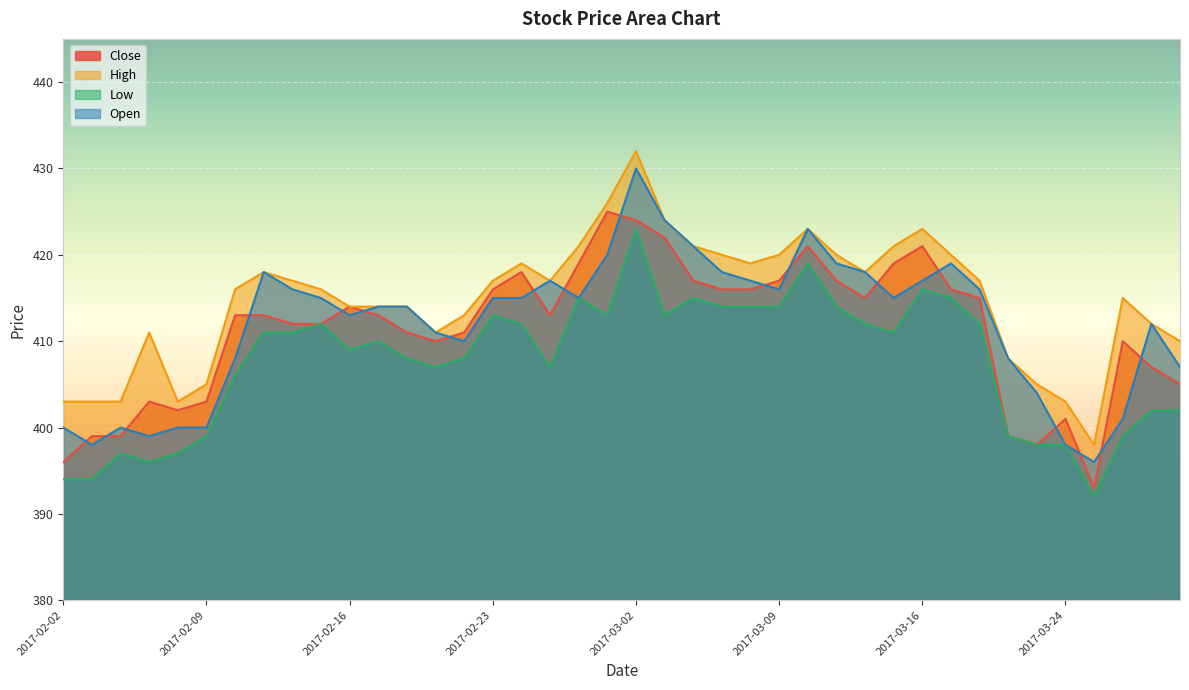

True or false: Open and High cross at least once.

False